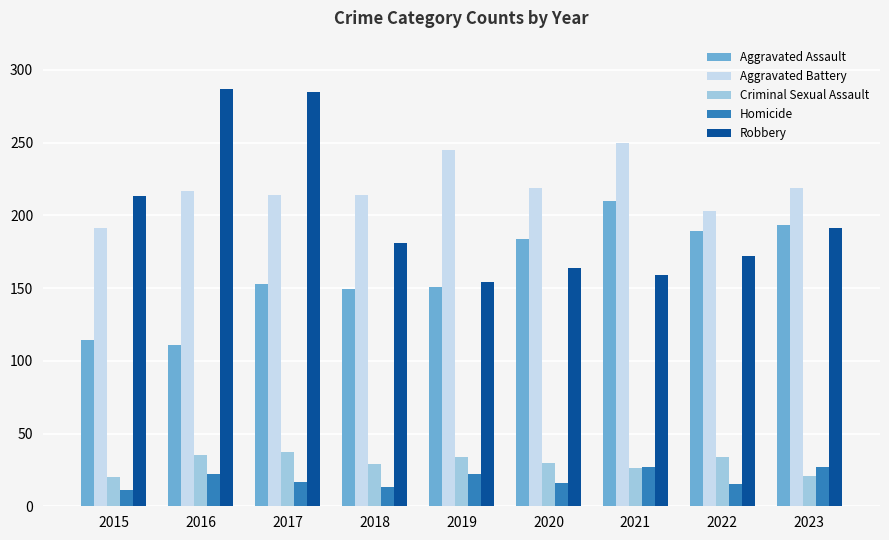

Is the value of Homicide at 2019 greater than the value of Aggravated Assault at 2021?

No